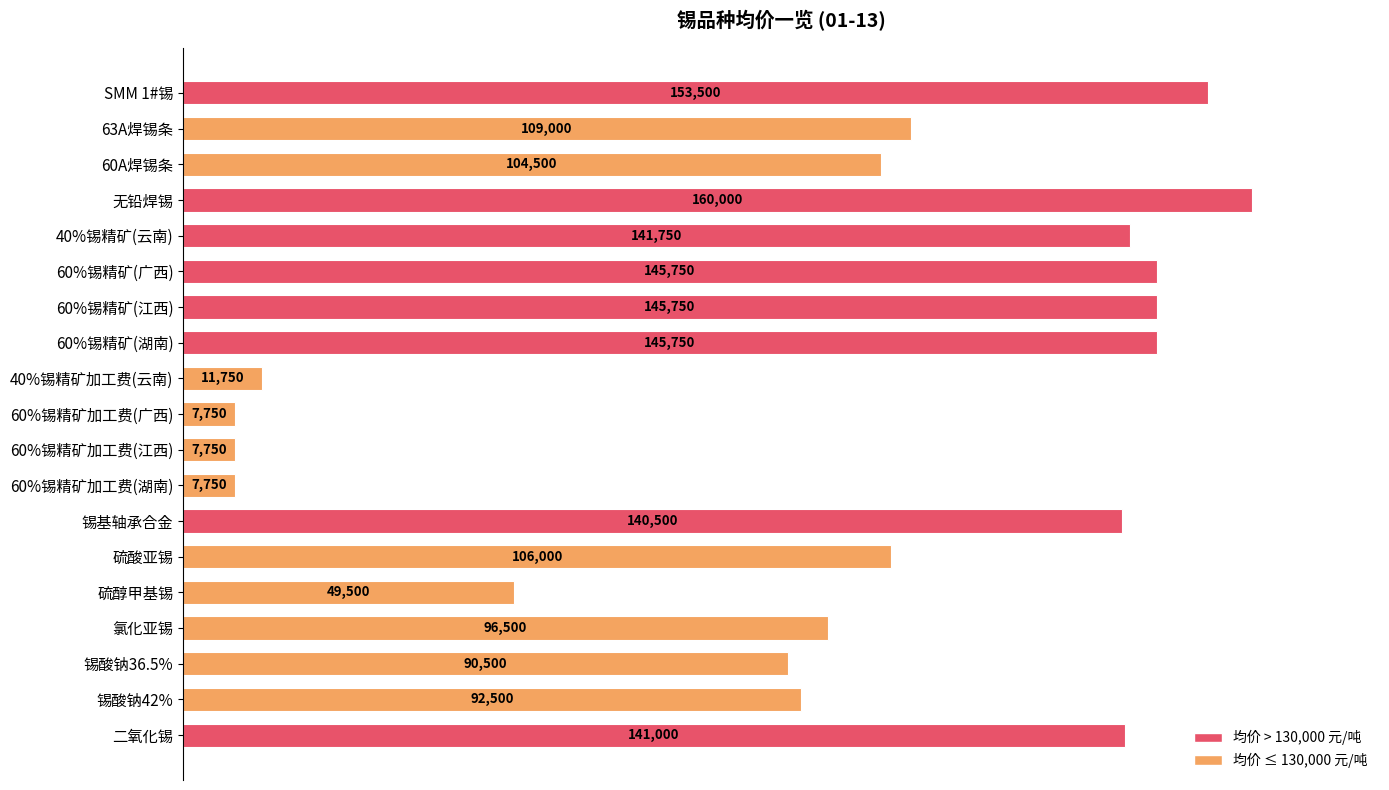

How many categories are shown in the chart?

19